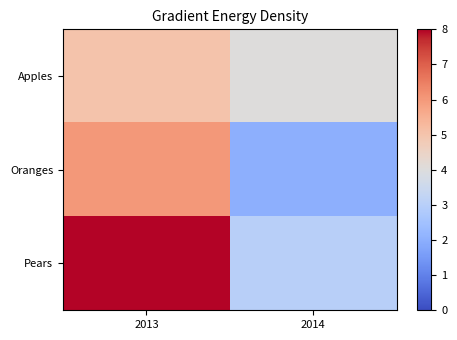

Which label corresponds to the largest value in the chart?

2013